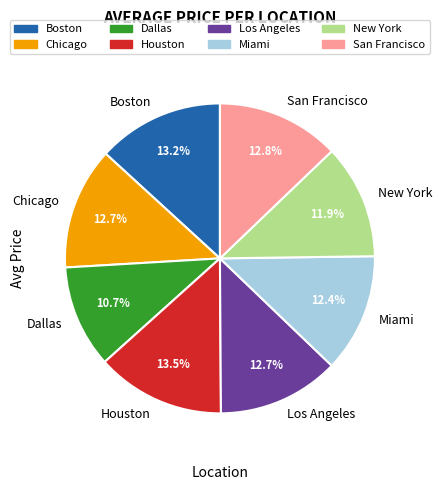

Do Boston and New York together represent more than half of the pie?

No